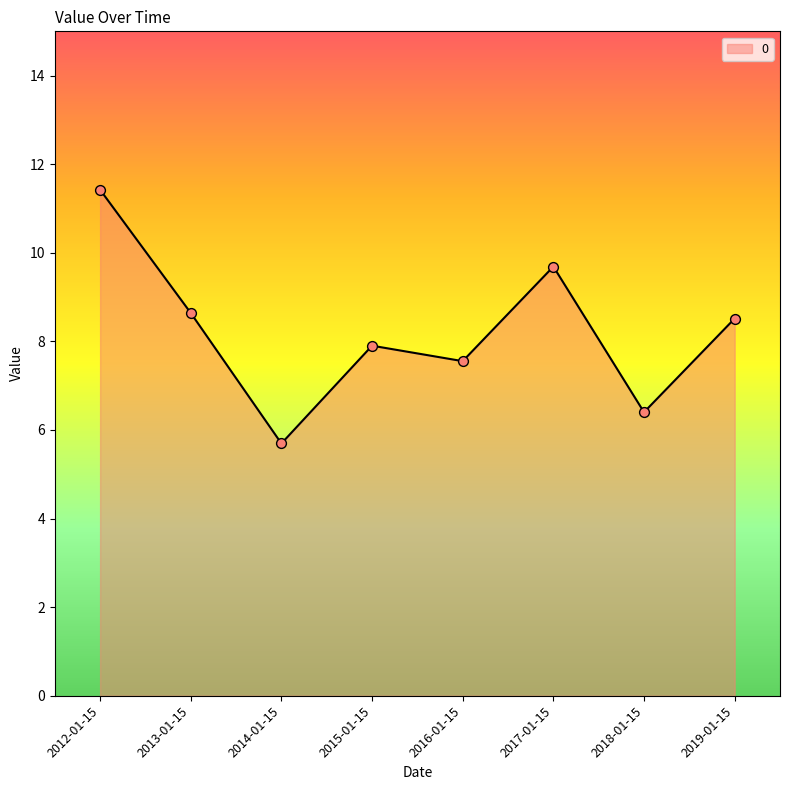

Approximately how many times larger is the value at 2019-01-15 compared to 2017-01-15?

0.9